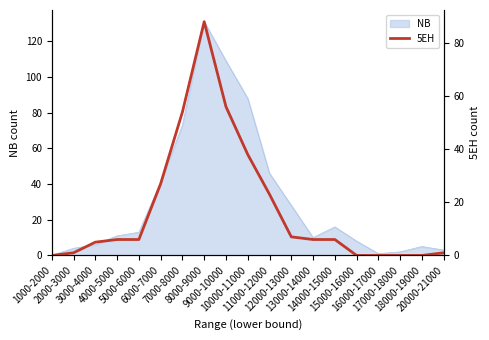

How many lines are shown in the chart?

1